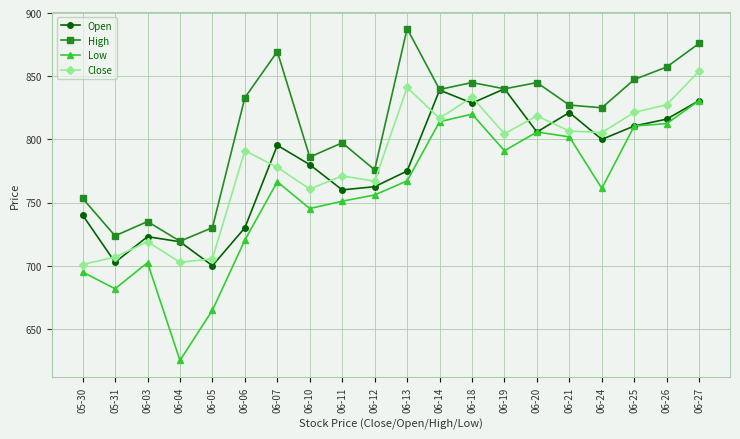

What is the approximate value of High at 06-03?

735.0